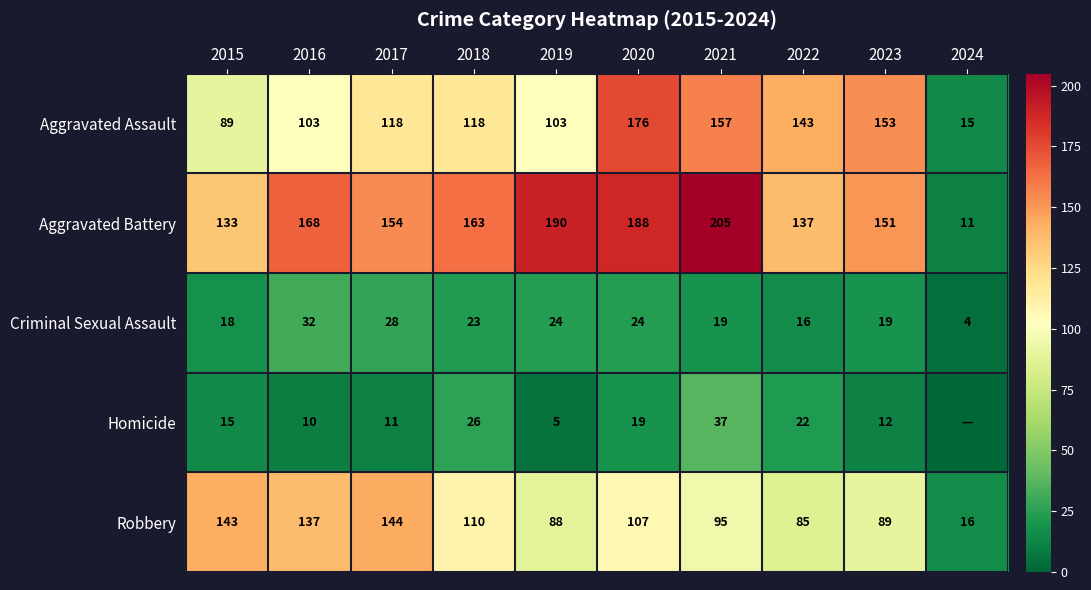

Count the number of data series in this chart.

5